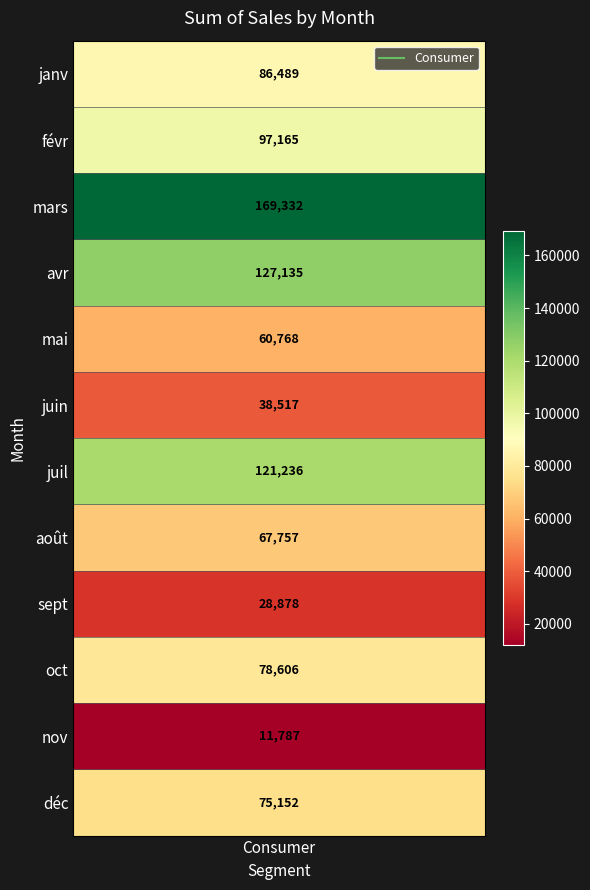

Rank the categories by value from lowest to highest.

nov, sept, juin, mai, août, déc, oct, janv, févr, juil, avr, mars